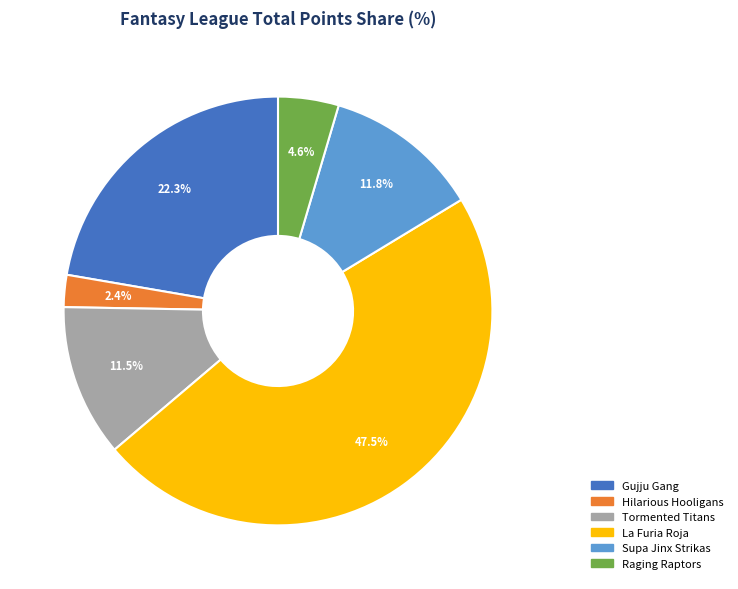

Is it true that Gujju Gang is 22% of the pie?

True